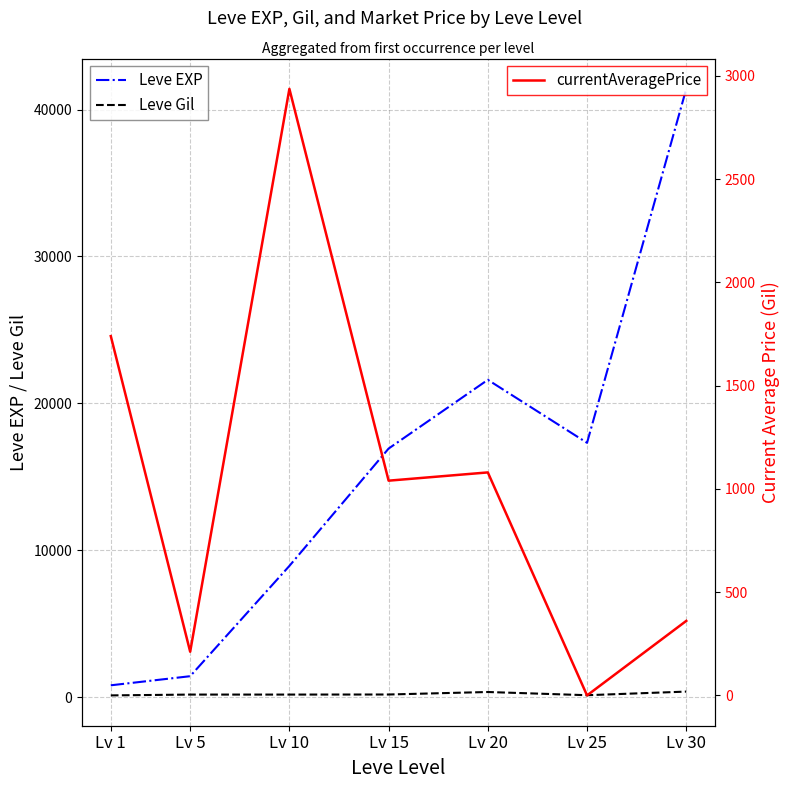

What is the difference between the second highest and second lowest values in the currentAveragePrice series?

1528.6